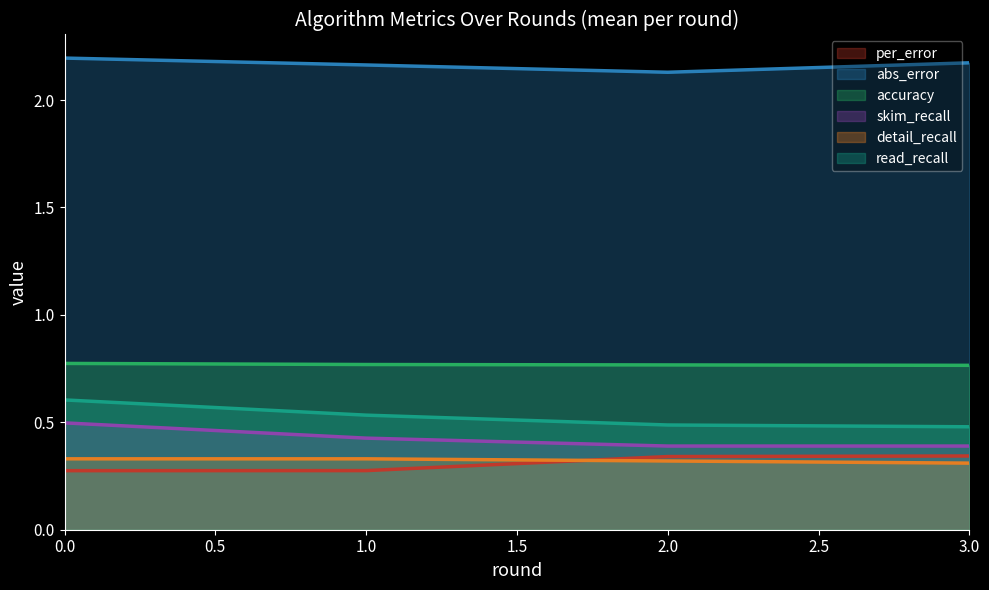

What position from the right is 1.0?

3